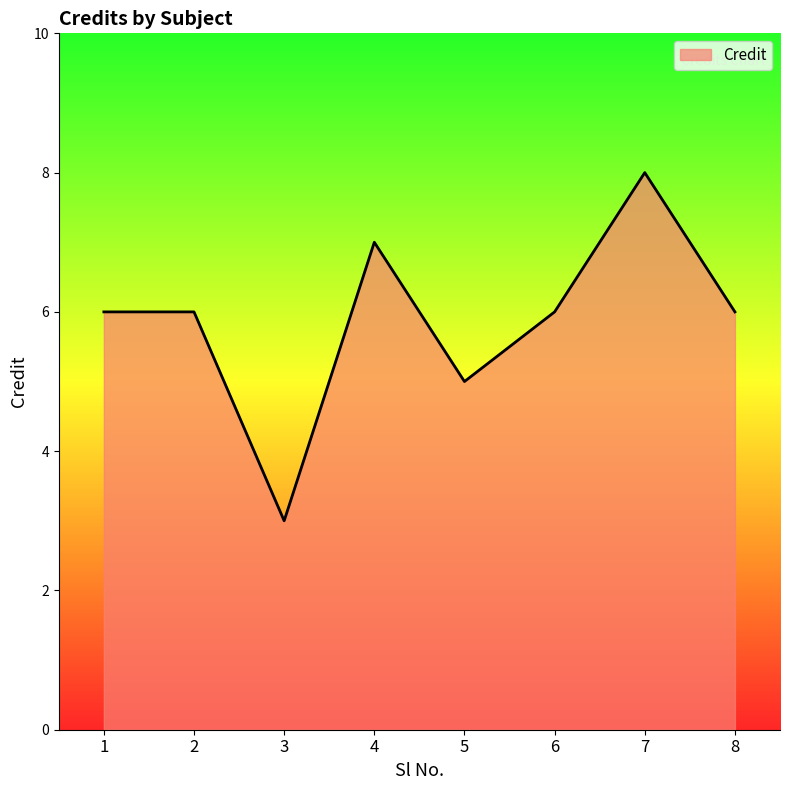

What is the difference between the maximum and second lowest values?

3